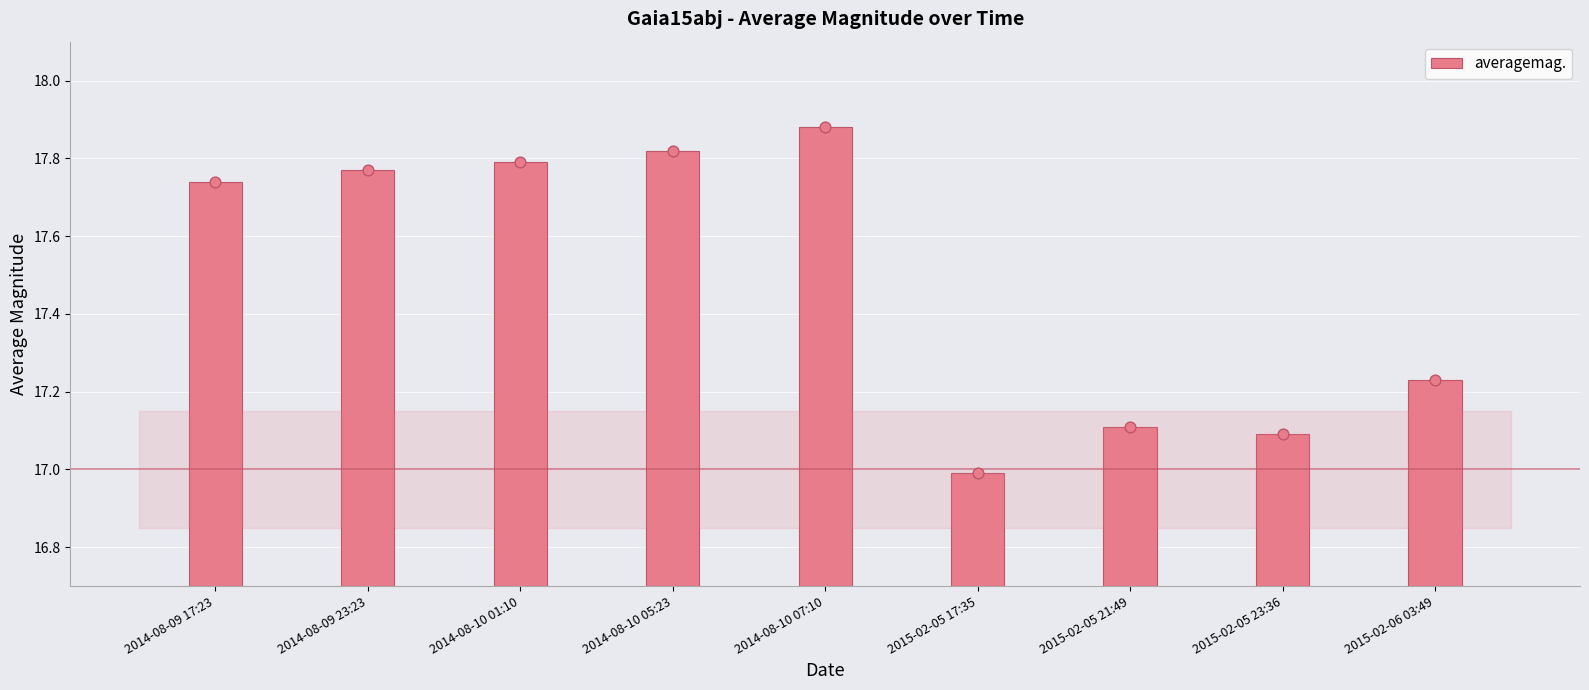

Which has a higher value, 2014-08-09 17:23 or 2015-02-05 23:36?

2014-08-09 17:23